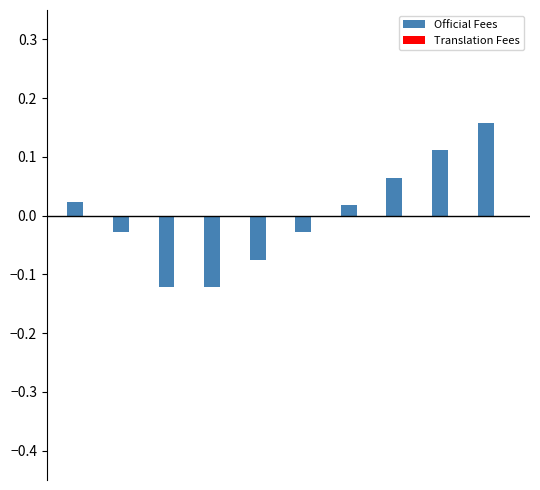

What is the difference between the maximum and minimum values?

0.3